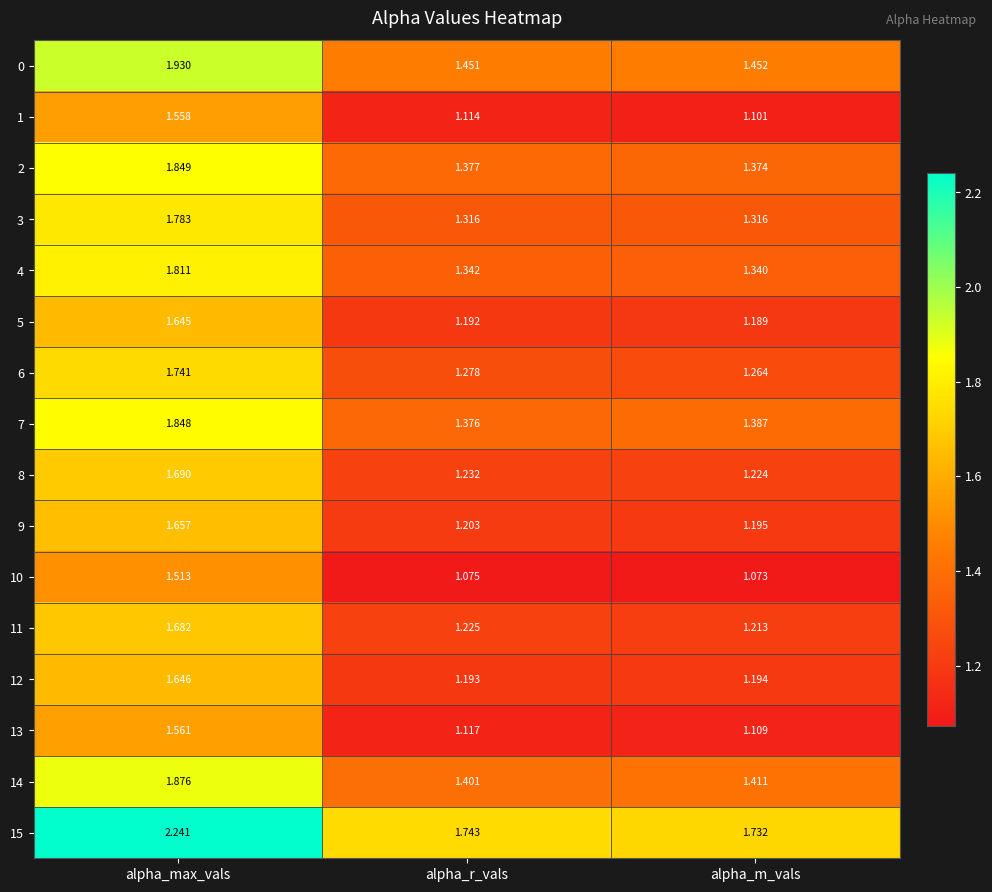

Which series has the largest total across all categories?

15